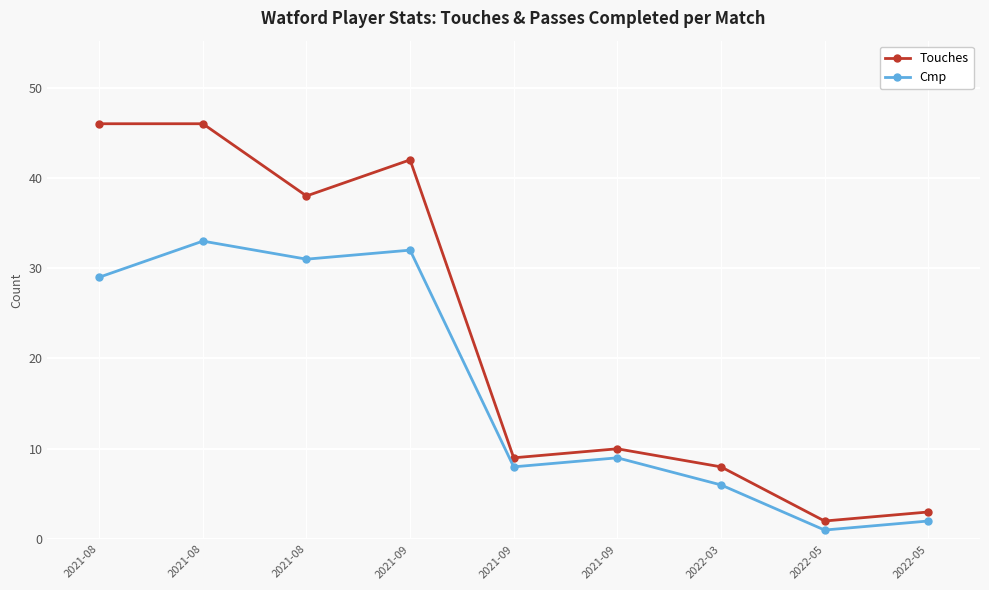

Is the value of Touches at 2022-03 greater than the value of Cmp at 2022-03?

Yes